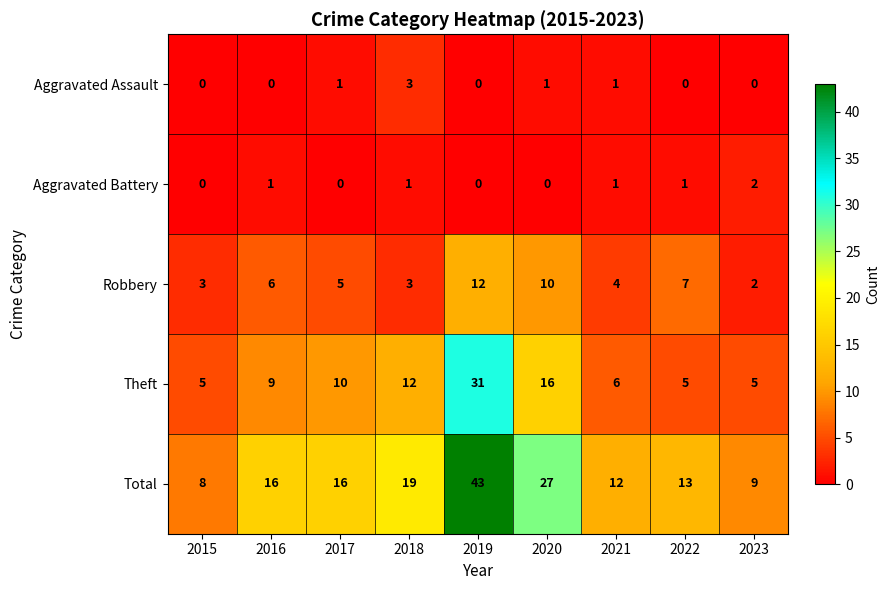

What is the total value across all series at 2020?

54